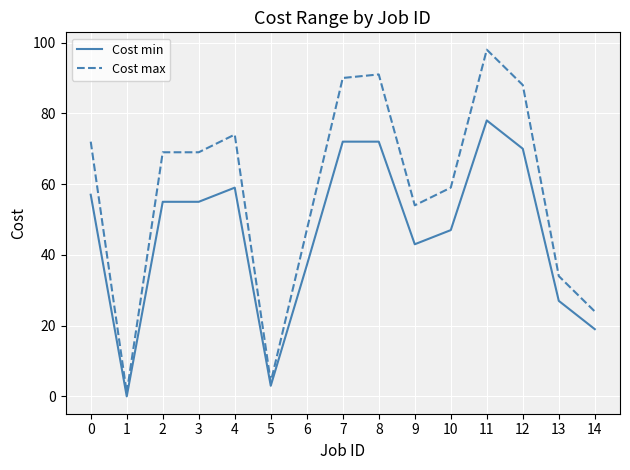

Which series has the widest spread of values?

Cost max